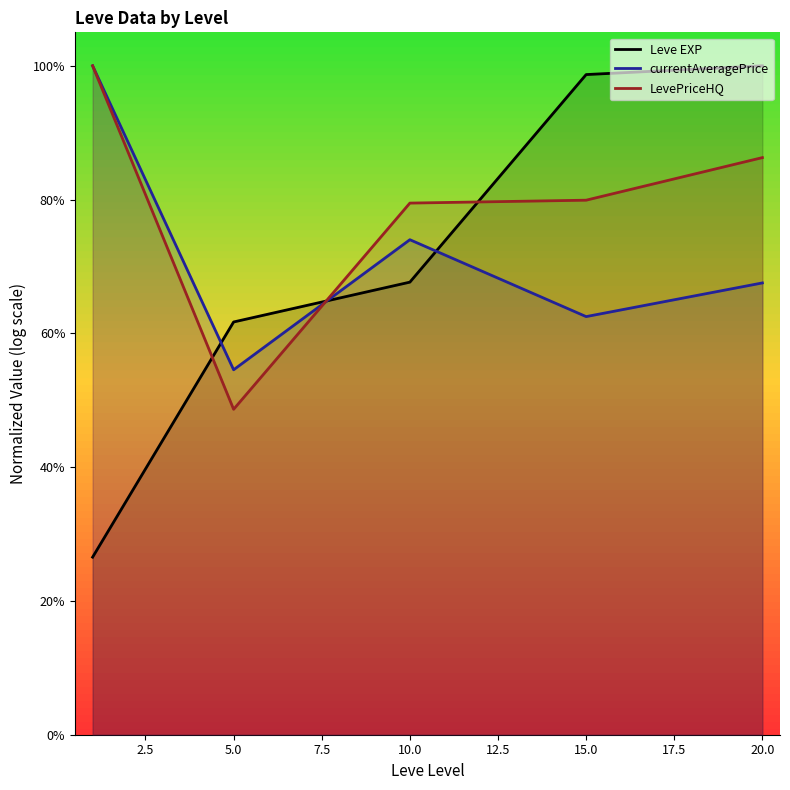

Between 5.0 and 10.0, which series saw the biggest shift?

LevePriceHQ